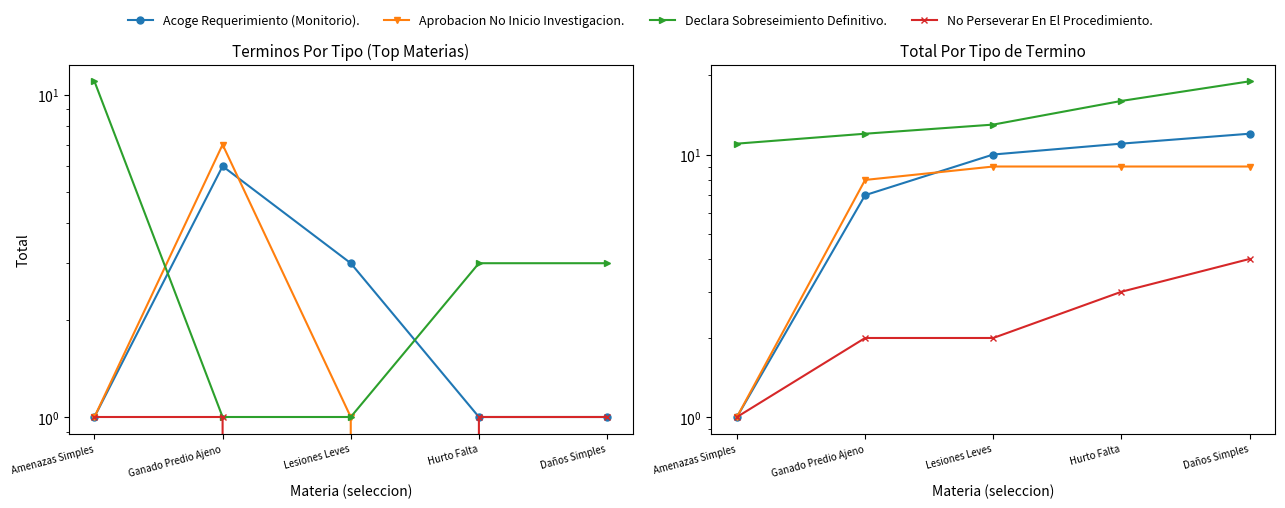

What is the label of the 5th point from the right?

Amenazas Simples